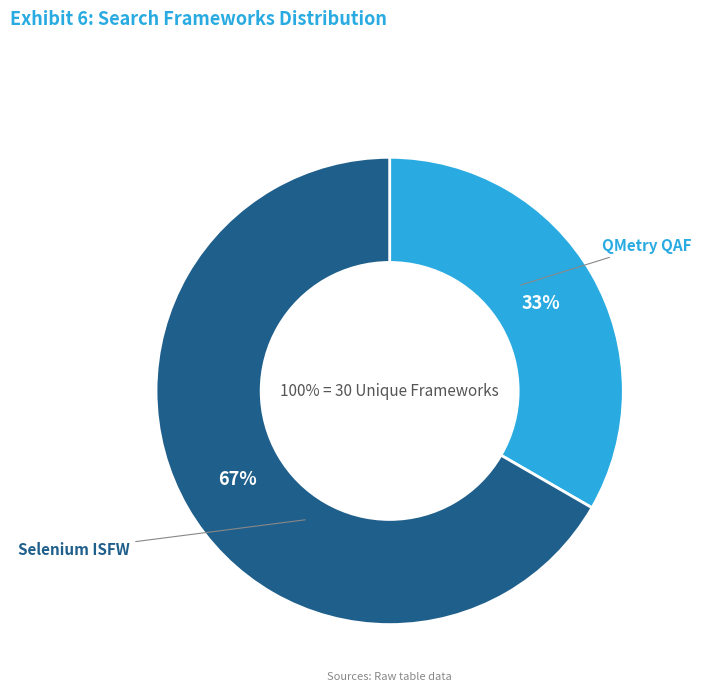

Between QMetry QAF and Selenium ISFW, which is larger?

Selenium ISFW